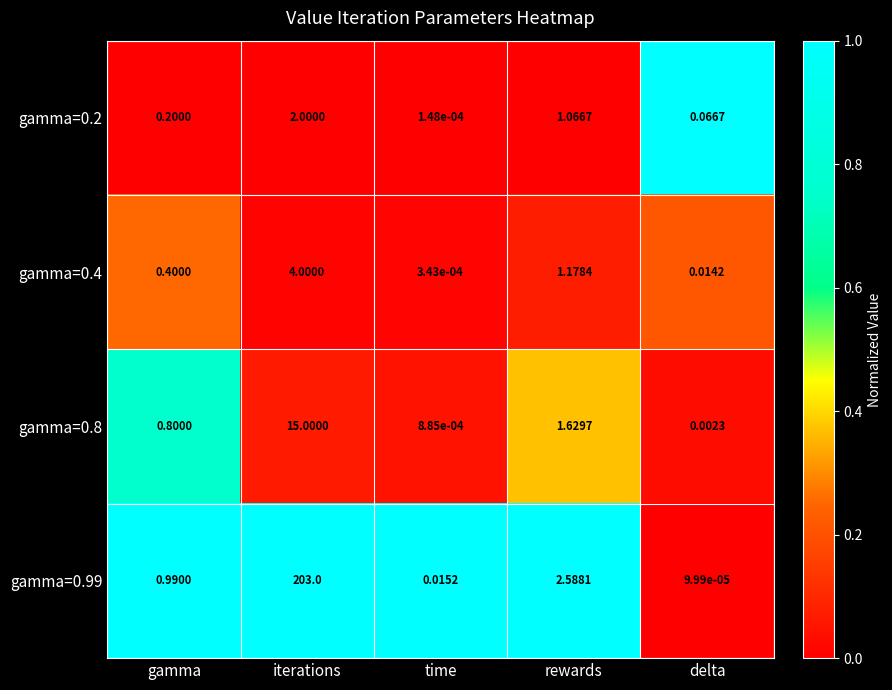

At which category is the sum across all series the highest?

iterations